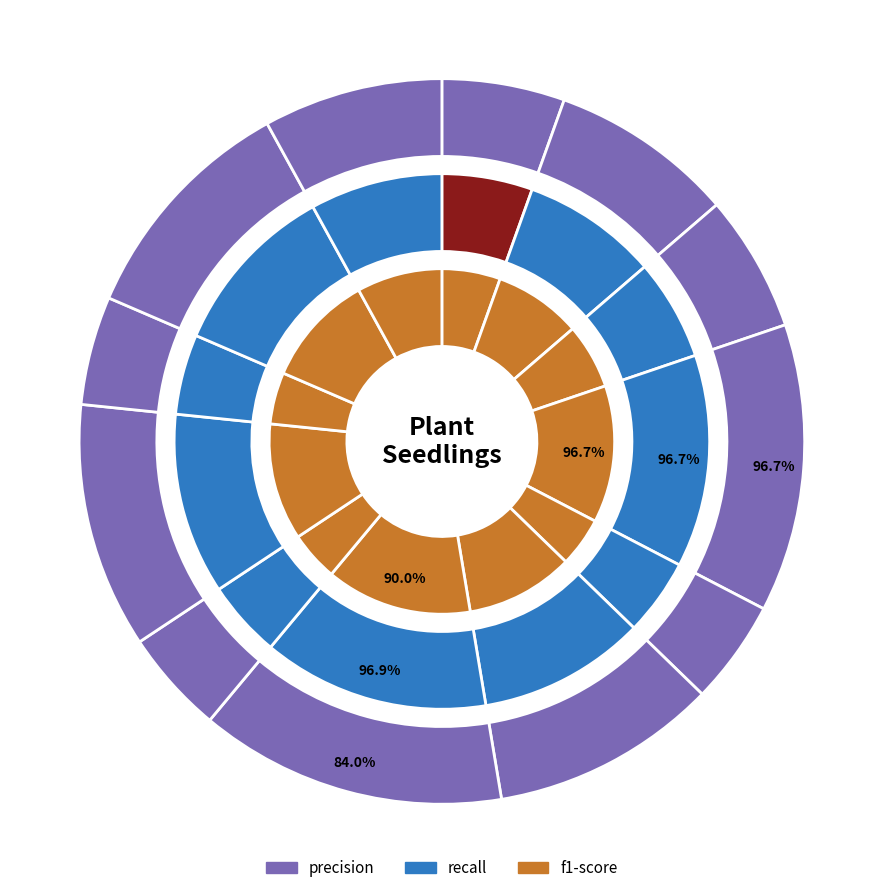

Do Cleavers and Black-grass together represent more than half of the pie?

No